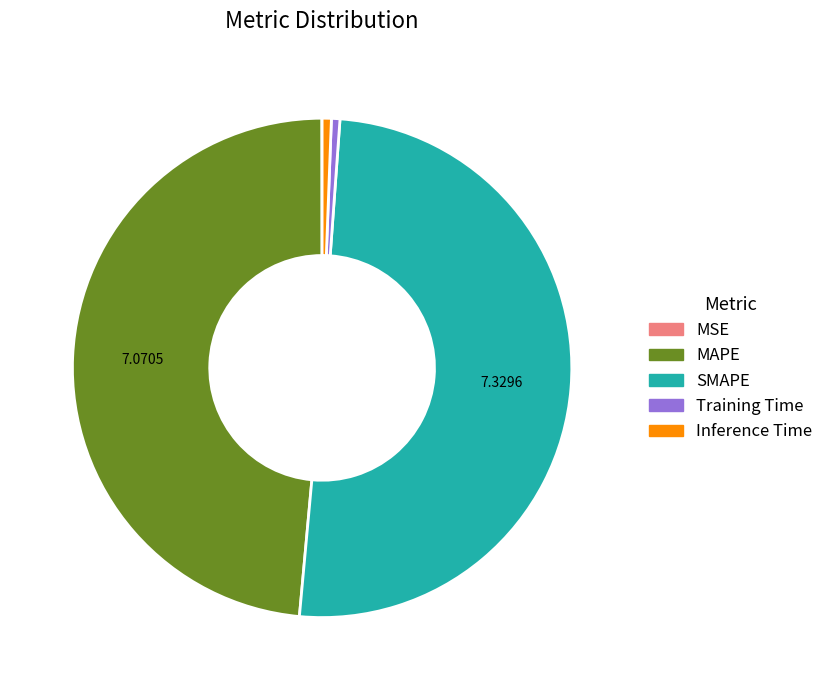

Combined, do MAPE and Inference Time account for over 50%?

No